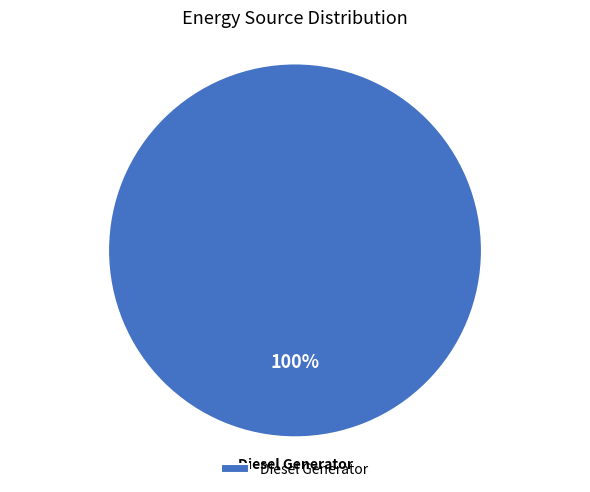

What percentage is the Diesel Generator slice, to the nearest percent?

100%